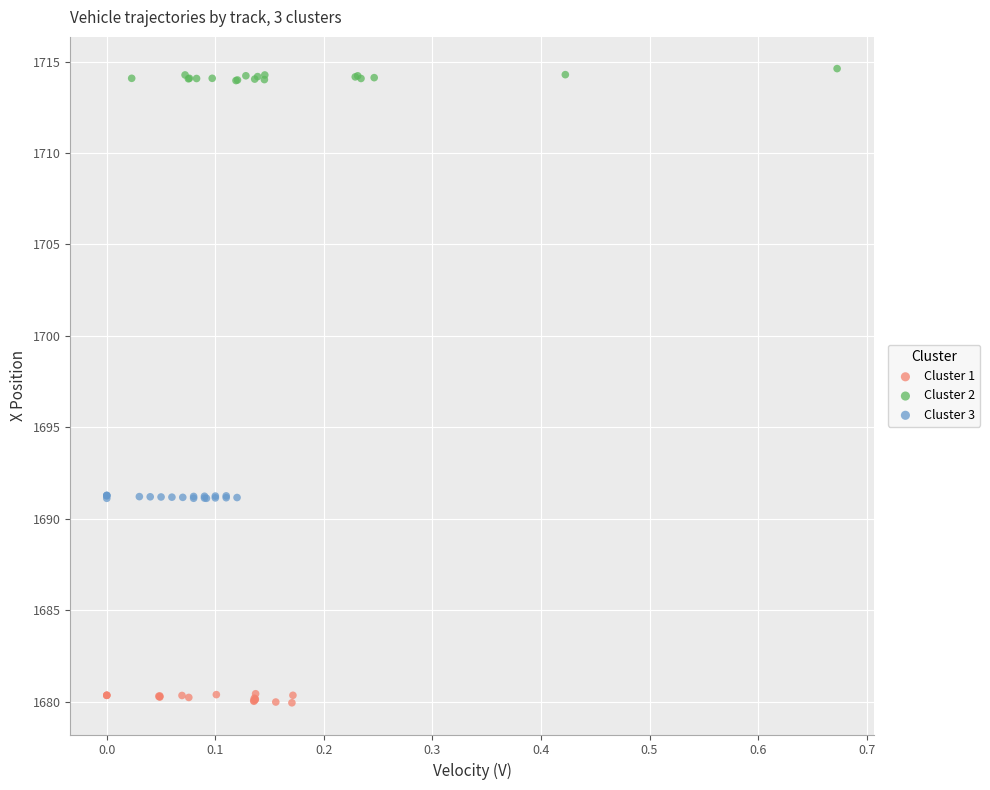

What are all the series names shown in the legend?

Cluster 1, Cluster 2, Cluster 3